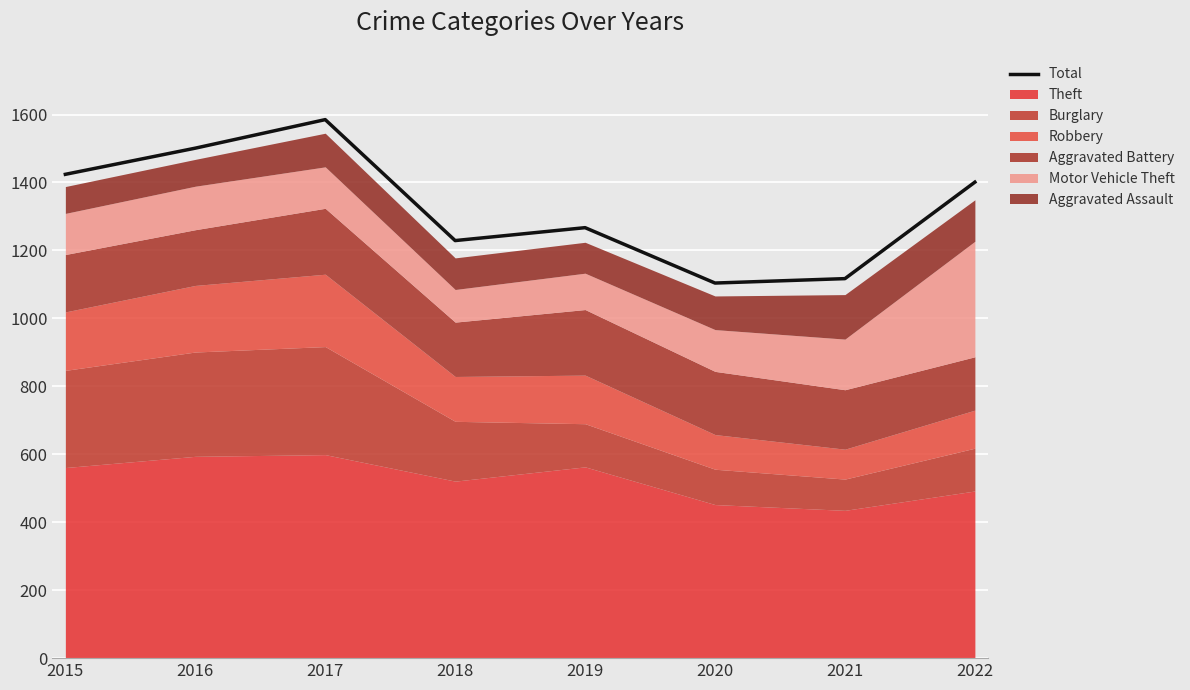

What is the change in value from 2015 to 2019?

-157